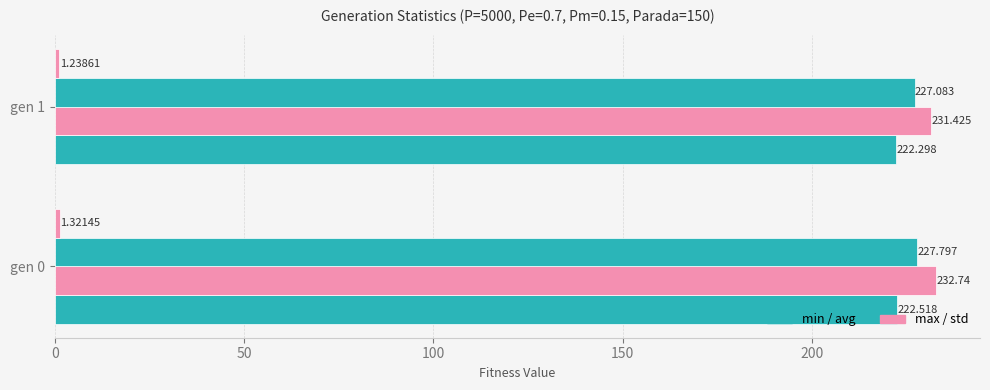

Is it true that avg equals 383.3 at gen 1?

False